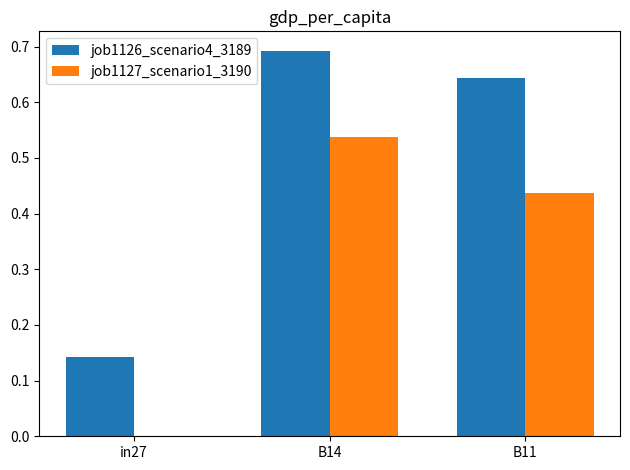

Is the value of job1126_scenario4_3189 at B14 greater than the value of job1127_scenario1_3190 at B11?

Yes